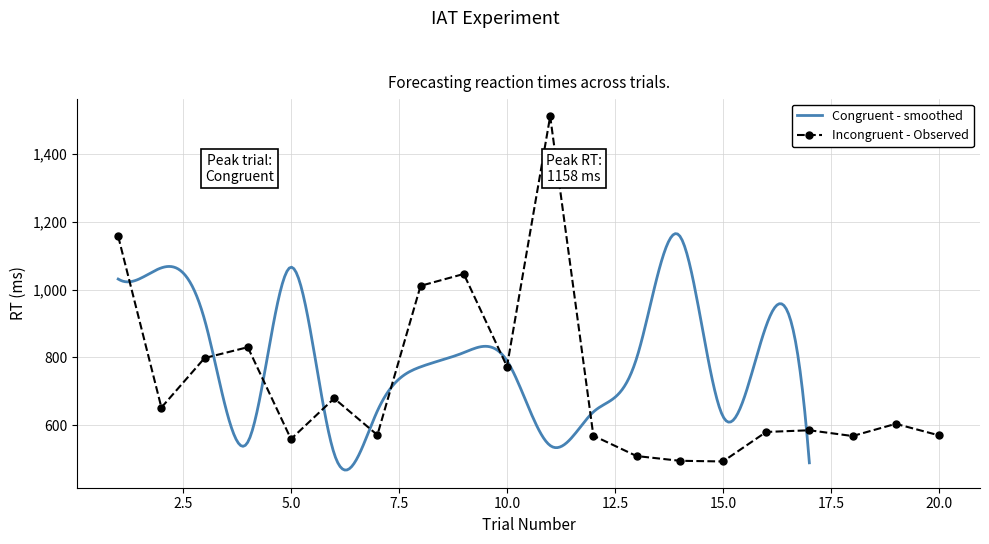

What is the lowest value of the Incongruent - Observed series?

493